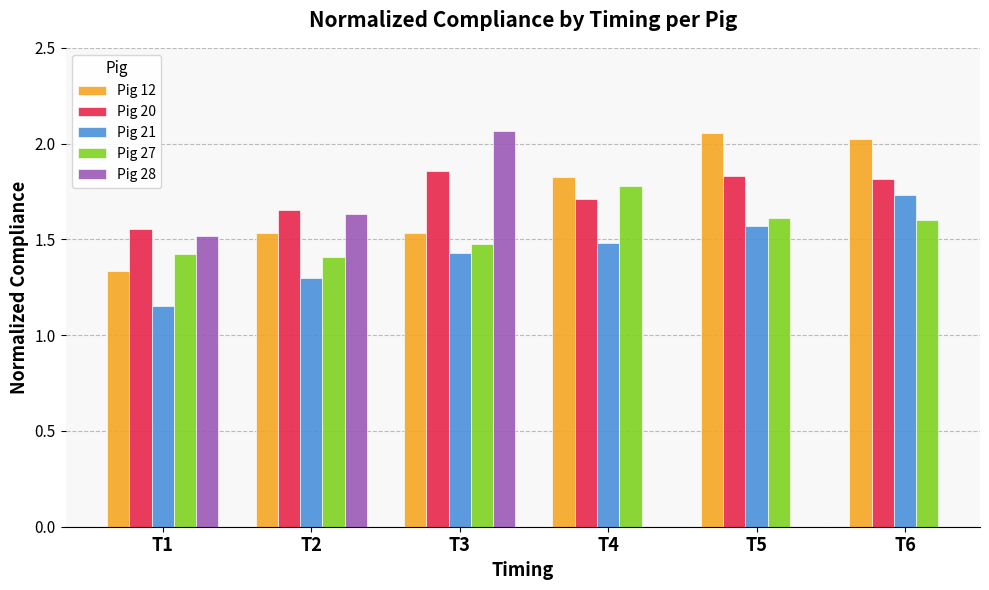

How many Pig 20 values are between 1 and 2?

6